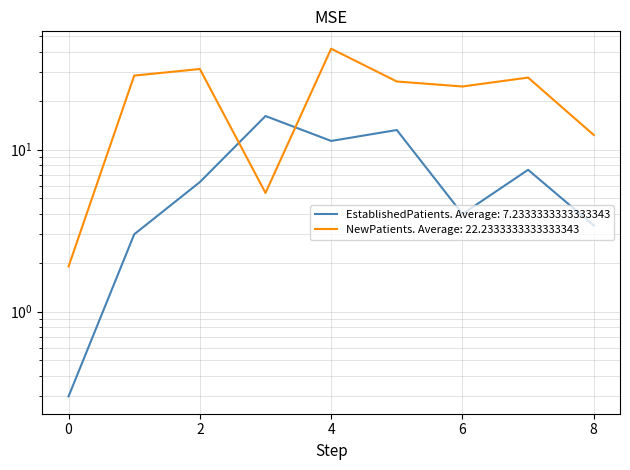

Reading left to right, extract all data points from this chart.

EstablishedPatients: 0.3	3.0	6.3	16.1	11.3	13.2	4.0	7.5	3.4
NewPatients: 1.9	28.6	31.4	5.4	41.9	26.3	24.5	27.8	12.3